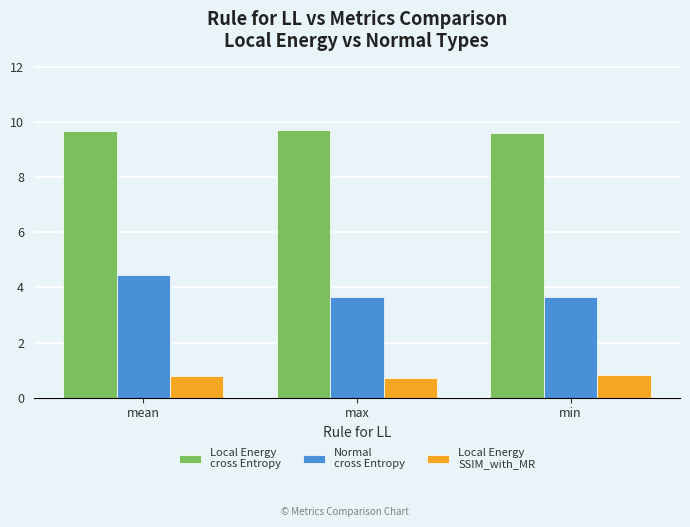

What is the spread (max minus min) of values at min?

8.8